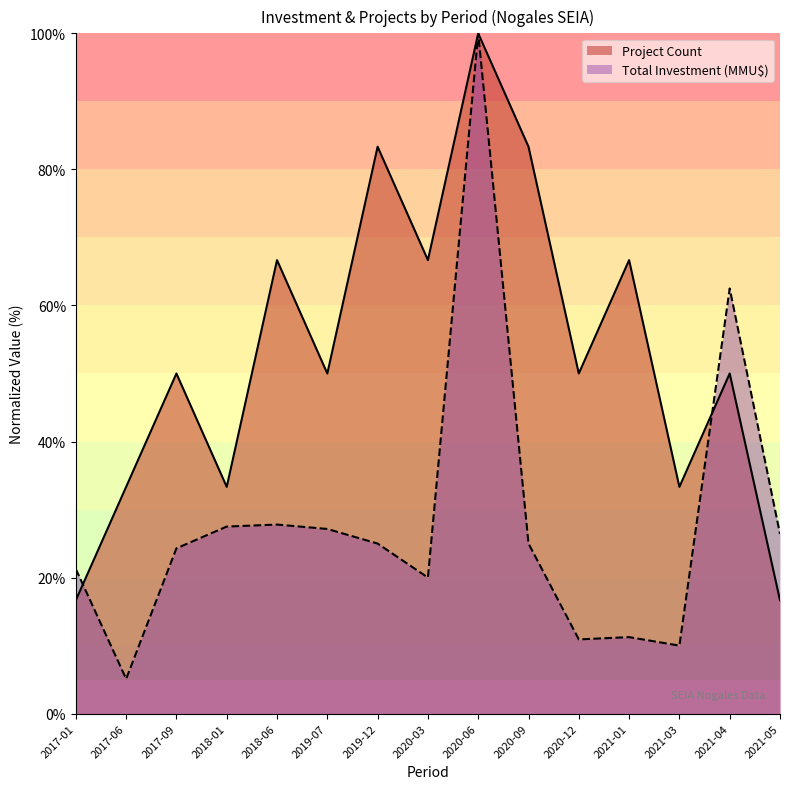

What are all the series names shown in the legend?

Project Count, Total Investment (MMU$)